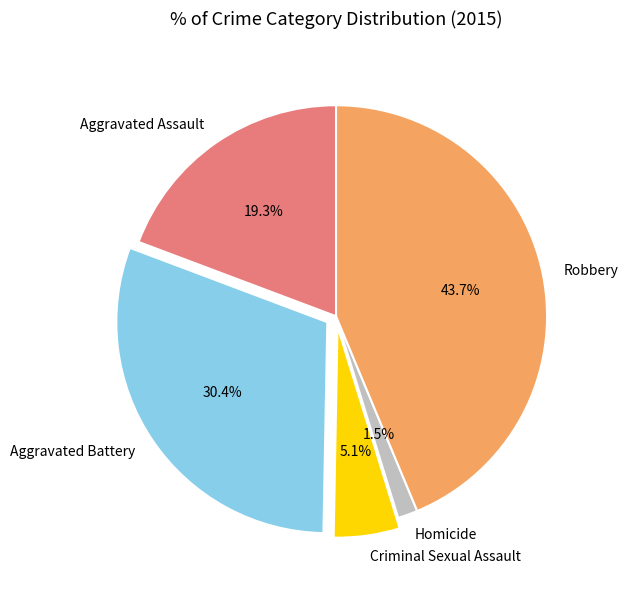

To the nearest percent, what percentage of the pie is Aggravated Assault?

19%